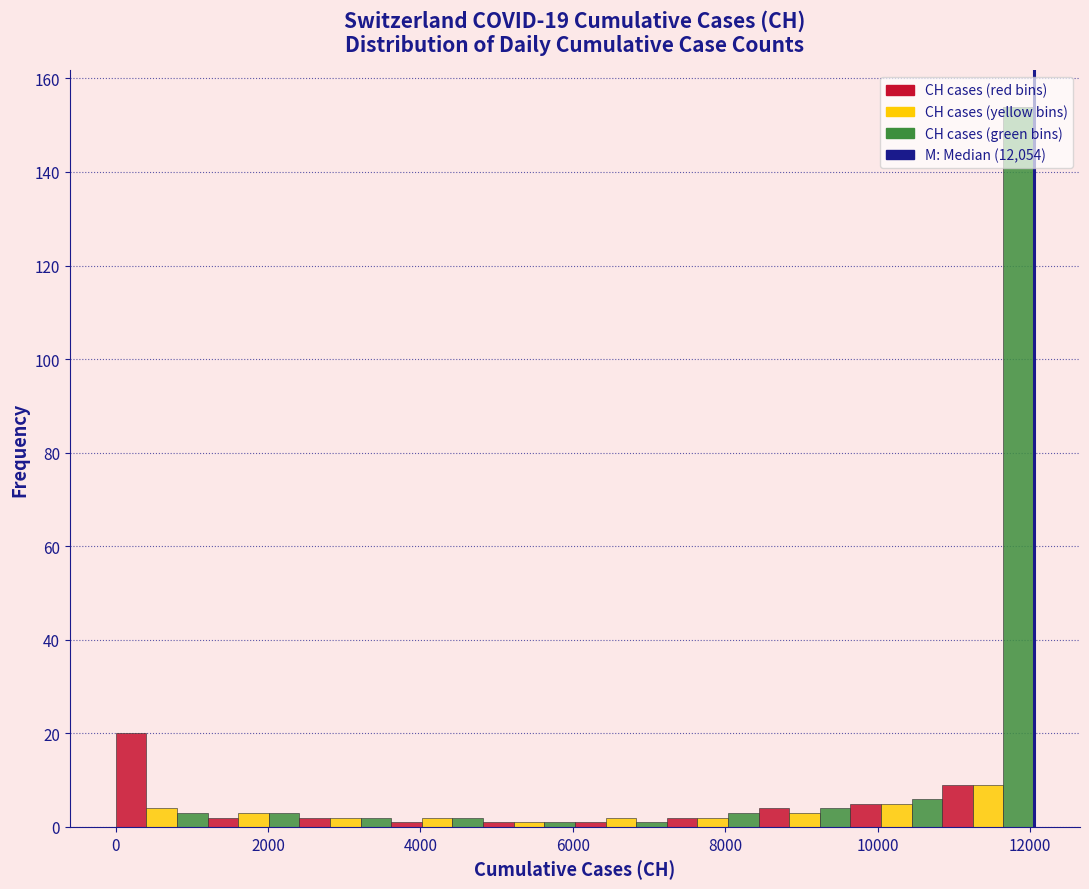

Around what value on the x-axis is the tallest bar? Give the approximate position of its centre, as read against the axis.

11800